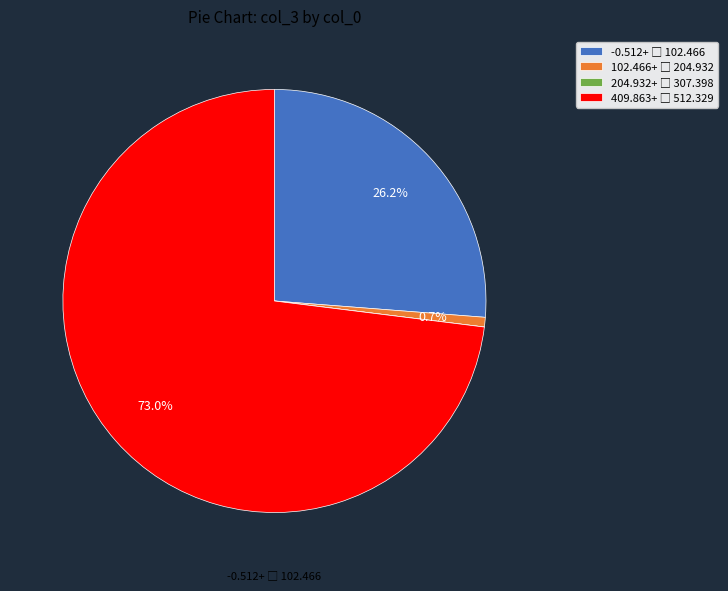

Does any single category account for the majority?

Yes